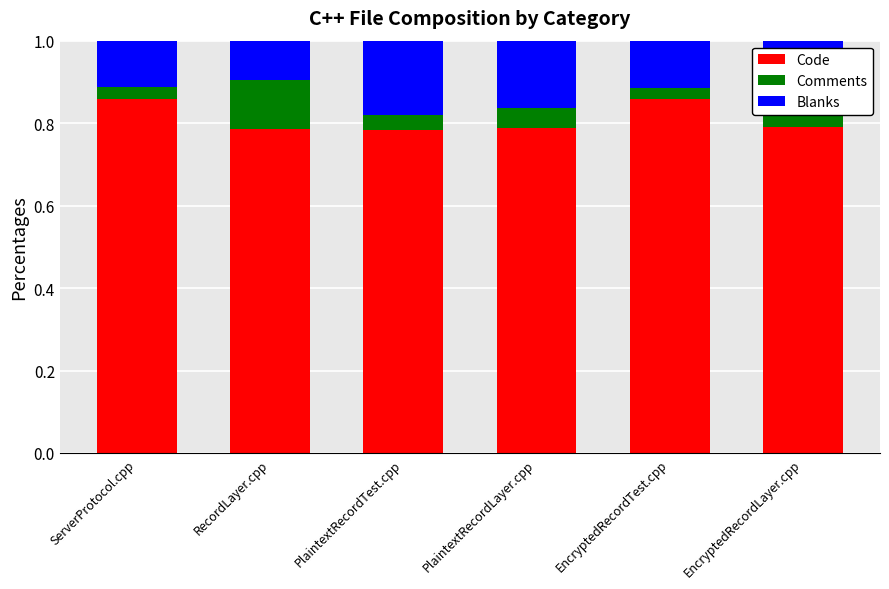

What is the total value across all series at EncryptedRecordTest.cpp?

1.0